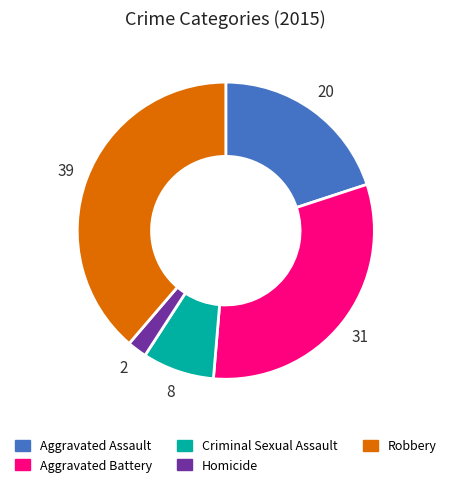

Does Aggravated Assault account for over 50% of the chart?

No